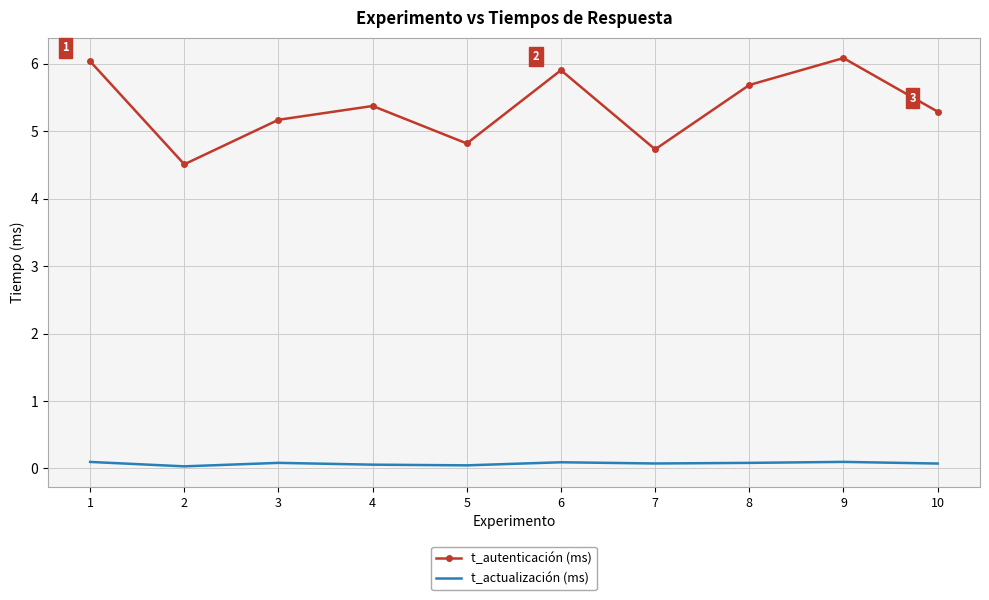

What is the maximum value for t_autenticación (ms)?

6.1